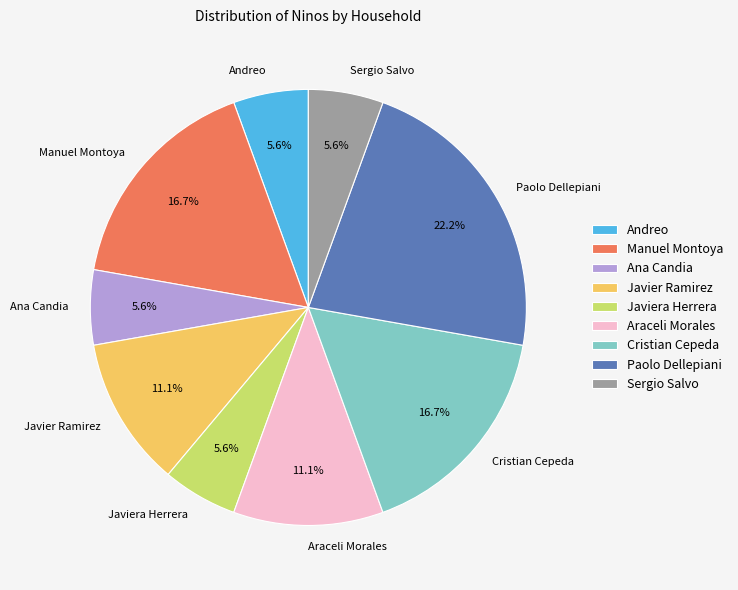

Is there a majority slice in this chart?

No